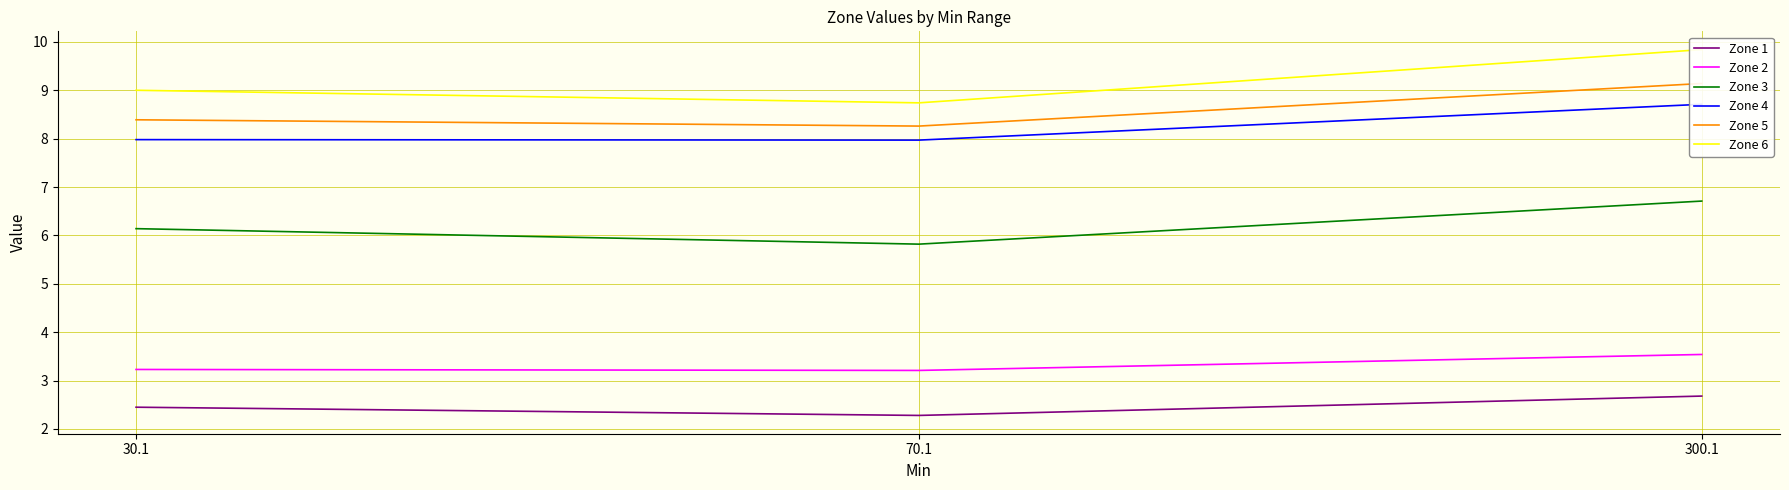

Reading left to right, what are all the values shown in this chart?

Zone 1: 2.5	2.3	2.7
Zone 2: 3.2	3.2	3.5
Zone 3: 6.1	5.8	6.7
Zone 4: 8.0	8.0	8.7
Zone 5: 8.4	8.3	9.1
Zone 6: 9.0	8.7	9.8